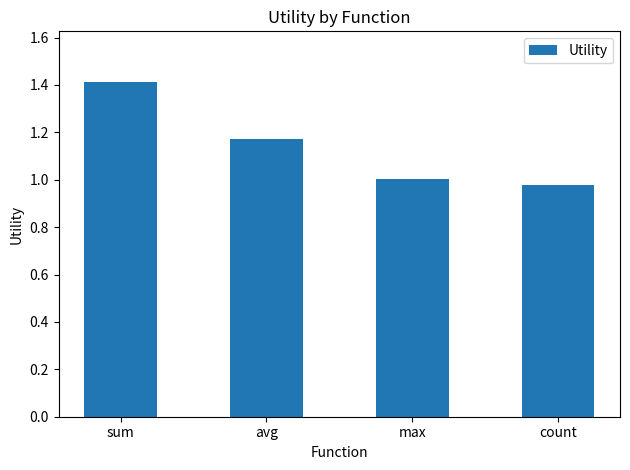

Rank the categories by value from highest to lowest.

sum, avg, max, count